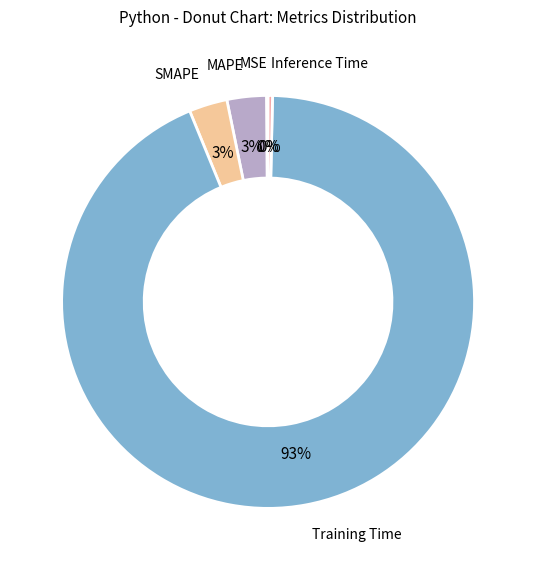

Rank the categories by value from highest to lowest.

Training Time, MAPE, SMAPE, Inference Time, MSE